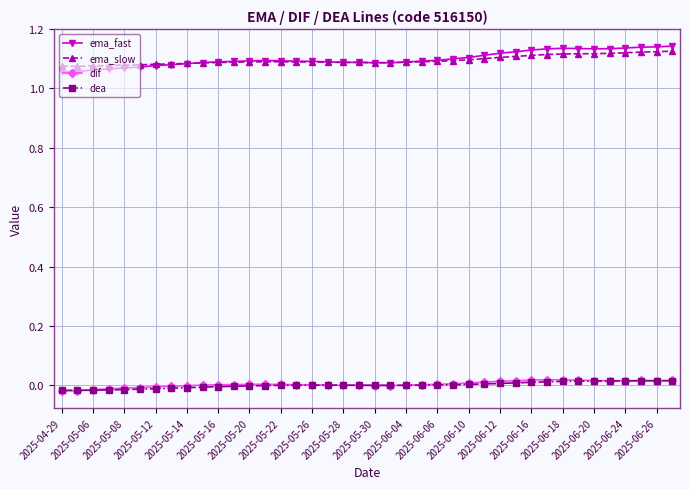

How many ema_slow values are between 1 and 2?

40